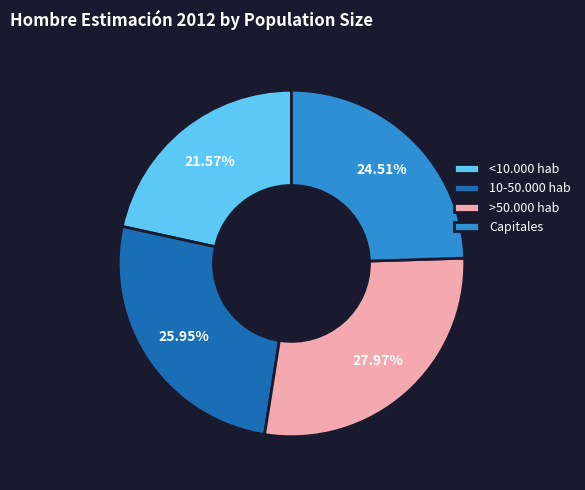

Is the sum of Capitales and >50.000 hab greater than half?

Yes